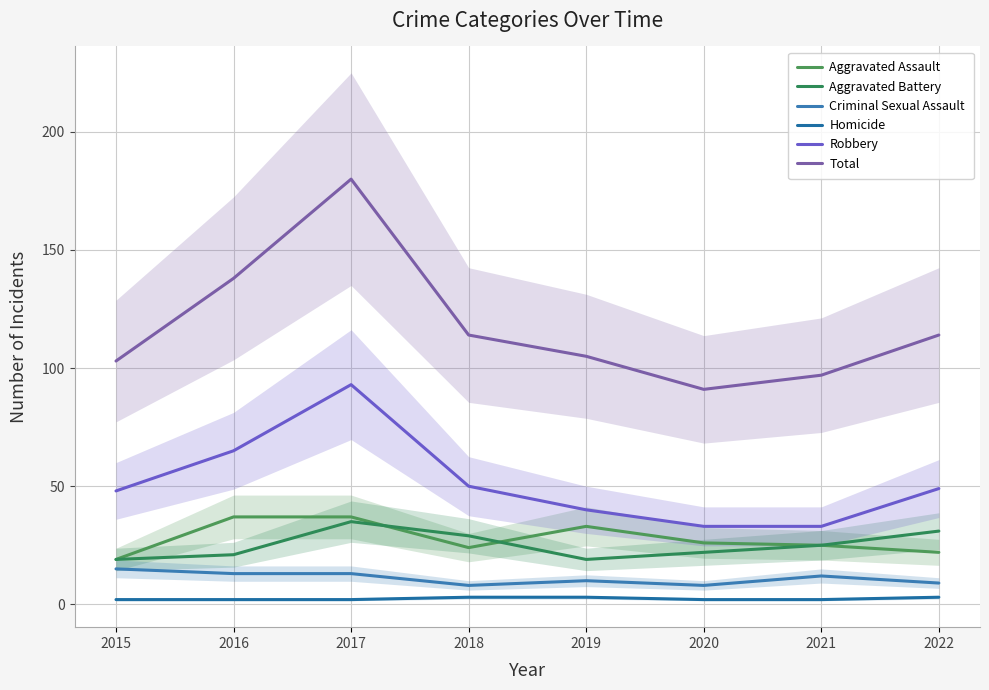

Which series has the largest range (max minus min)?

Total